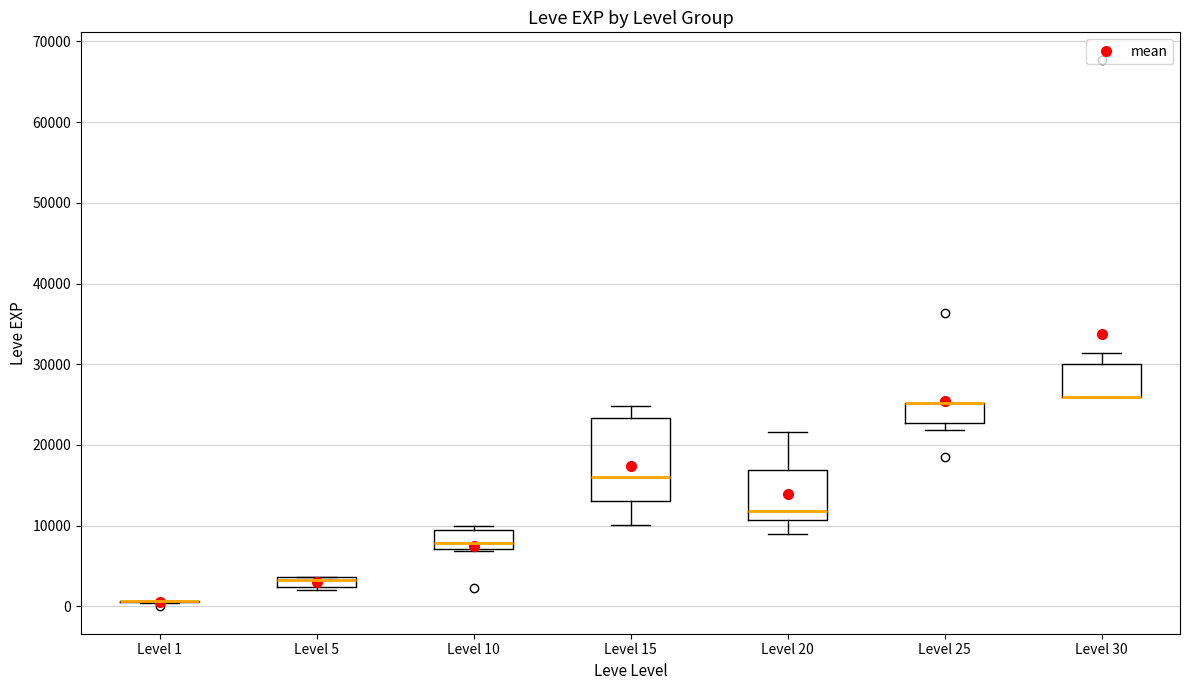

Where is the upper edge of the box for Level 5 on the y-axis? The values are not printed on the chart, so give them approximately, as read against the axis.

4000